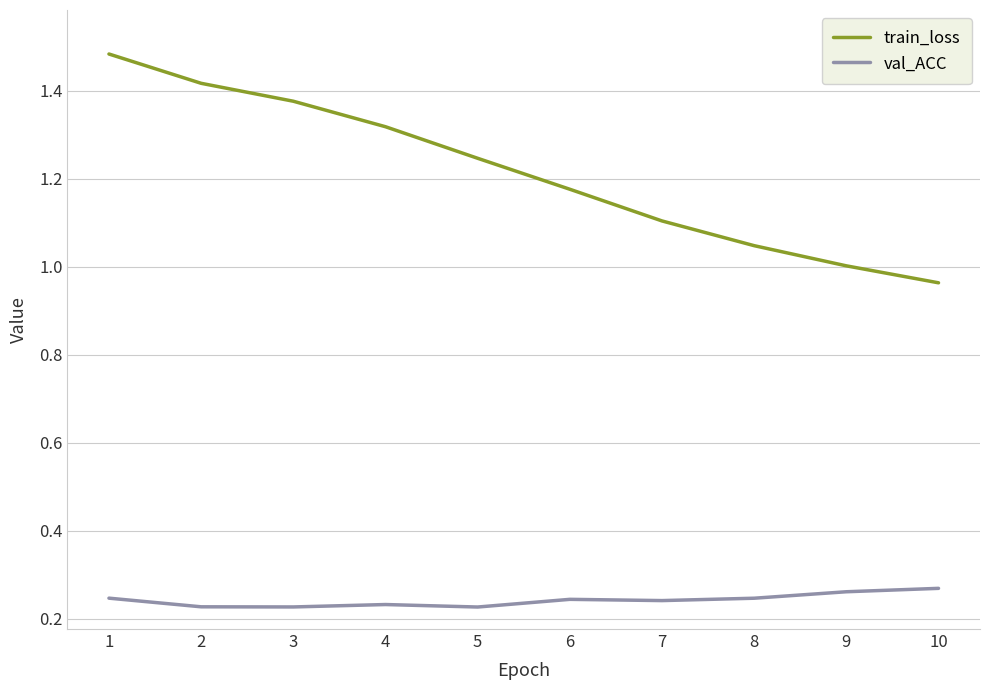

Count the number of data series in this chart.

2